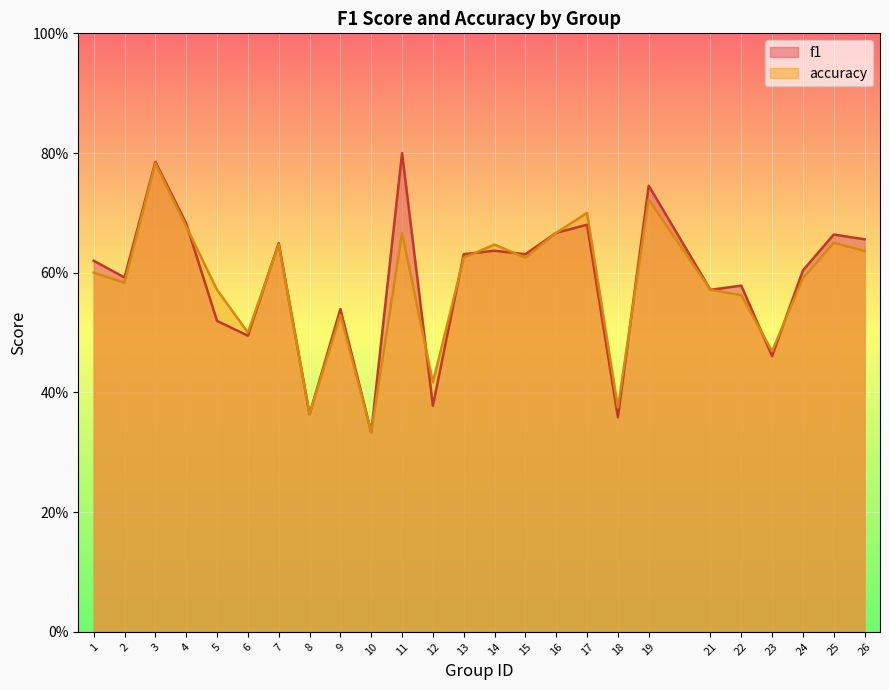

Reading left to right, list all the values displayed in this chart.

f1: 1=0.6	2=0.6	3=0.8	4=0.7	5=0.5	6=0.5	7=0.6	8=0.4	9=0.5	10=0.3	11=0.8	12=0.4	13=0.6	14=0.6	15=0.6	16=0.7	17=0.7	18=0.4	19=0.7	21=0.6	22=0.6	23=0.5	24=0.6	25=0.7	26=0.7
accuracy: 1=0.6	2=0.6	3=0.8	4=0.7	5=0.6	6=0.5	7=0.6	8=0.4	9=0.5	10=0.3	11=0.7	12=0.4	13=0.6	14=0.6	15=0.6	16=0.7	17=0.7	18=0.4	19=0.7	21=0.6	22=0.6	23=0.5	24=0.6	25=0.7	26=0.6